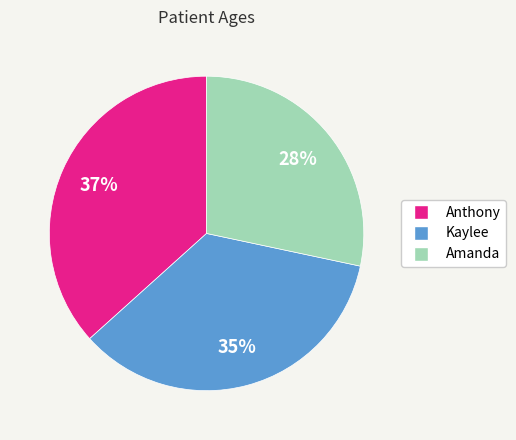

How many segments does this pie chart have?

3